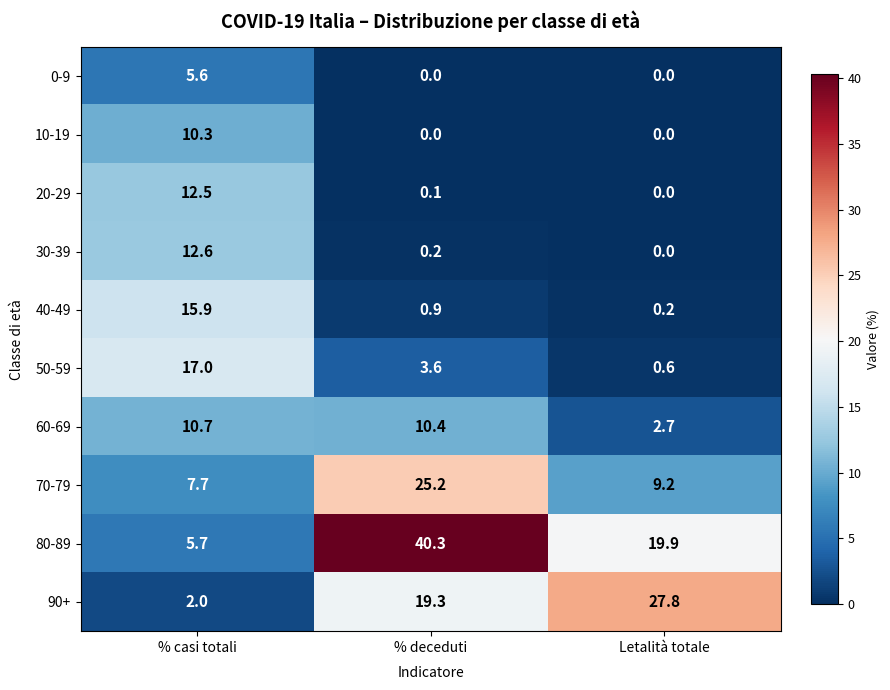

The value of 10-19 at Letalità totale is -6.4. True or false?

False